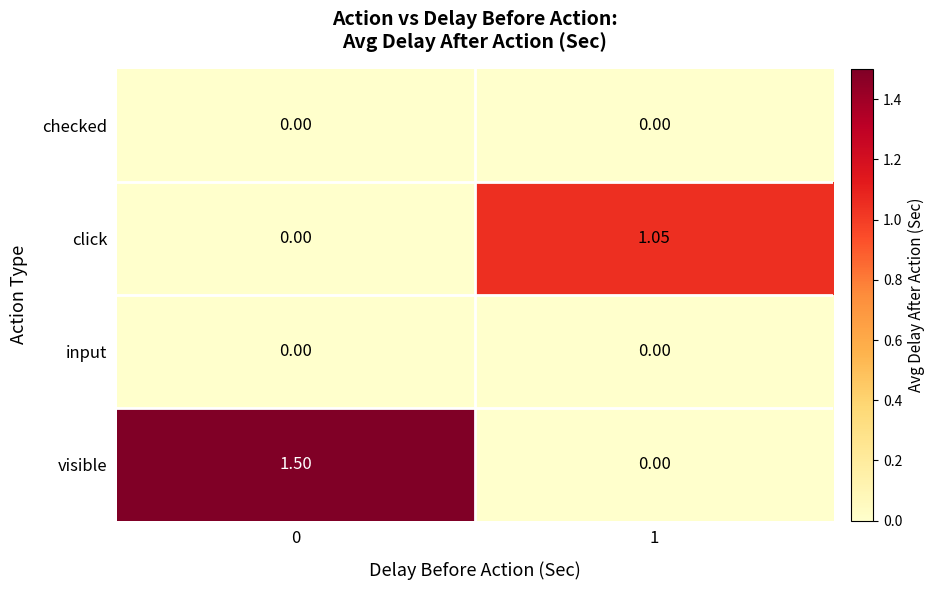

Which series has the widest spread of values?

visible